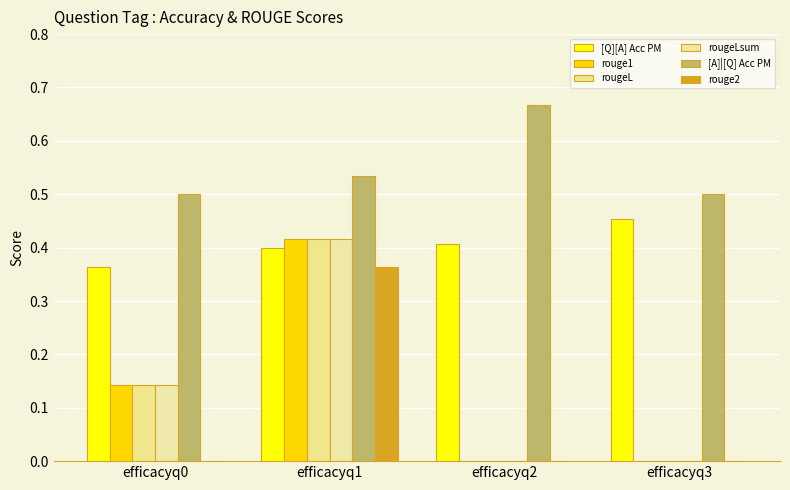

At which label is rouge2 closest to 0?

efficacyq0